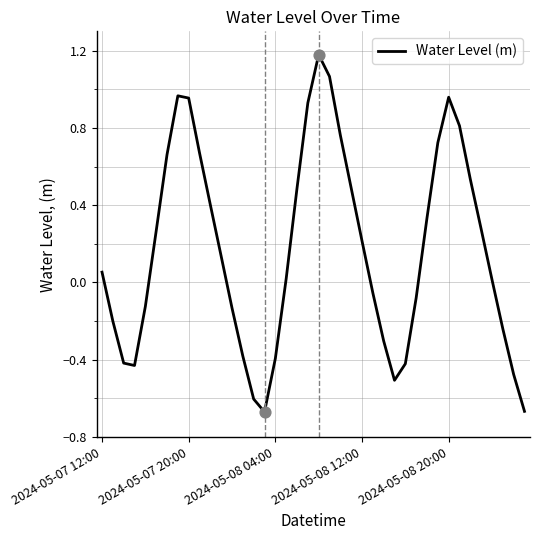

What is the greatest value displayed?

1.2